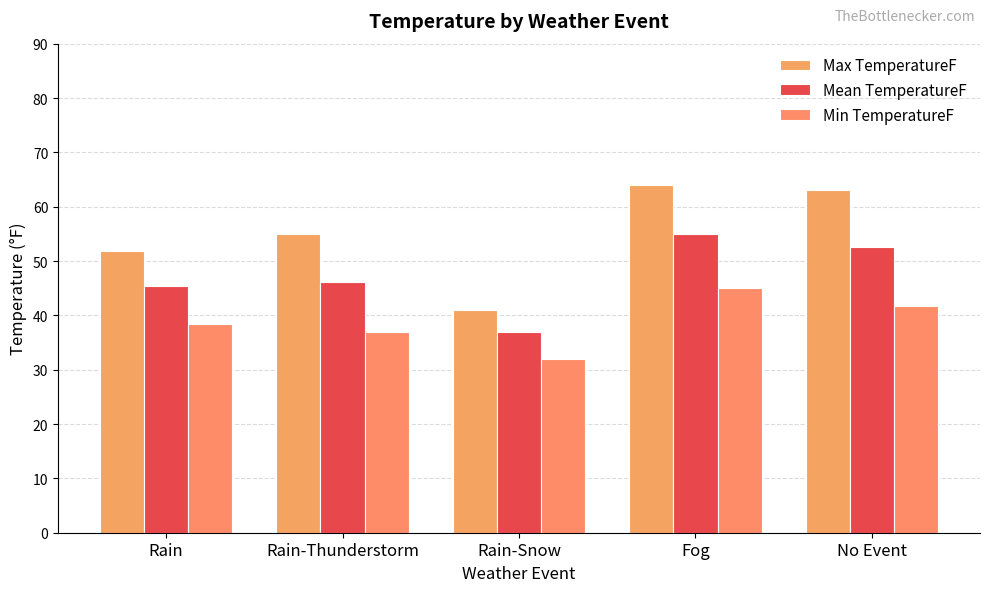

List the series in order of their peak value, lowest first.

Min TemperatureF, Mean TemperatureF, Max TemperatureF